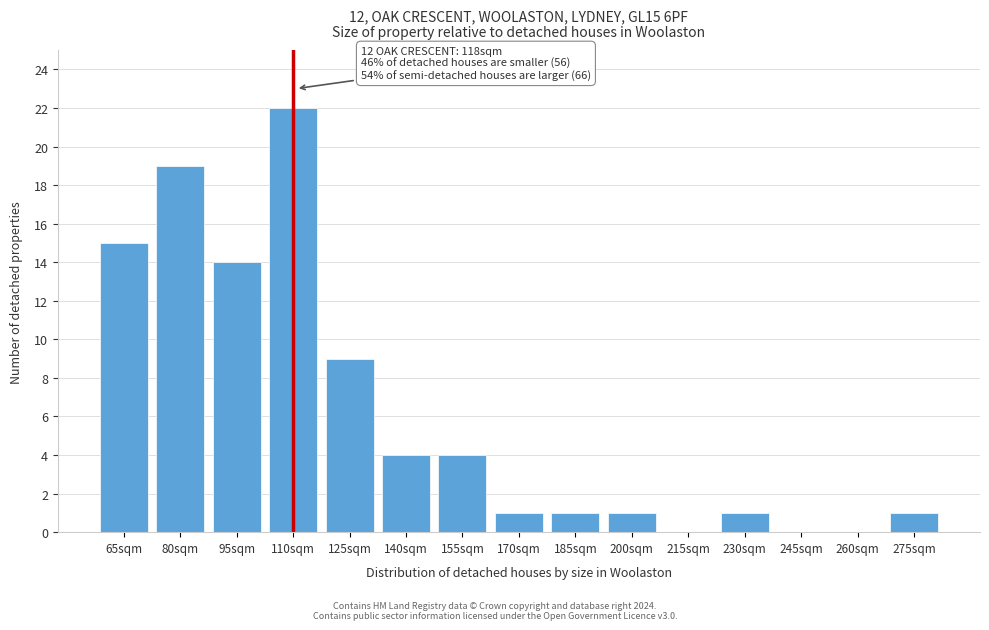

Reading right to left, extract all data points from this chart.

275sqm=1	260sqm=0	245sqm=0	230sqm=1	215sqm=0	200sqm=1	185sqm=1	170sqm=1	155sqm=4	140sqm=4	125sqm=9	110sqm=22	95sqm=14	80sqm=19	65sqm=15